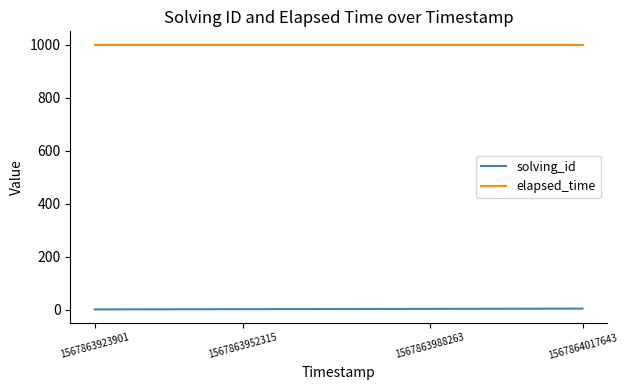

What is the minimum value for elapsed_time?

1000